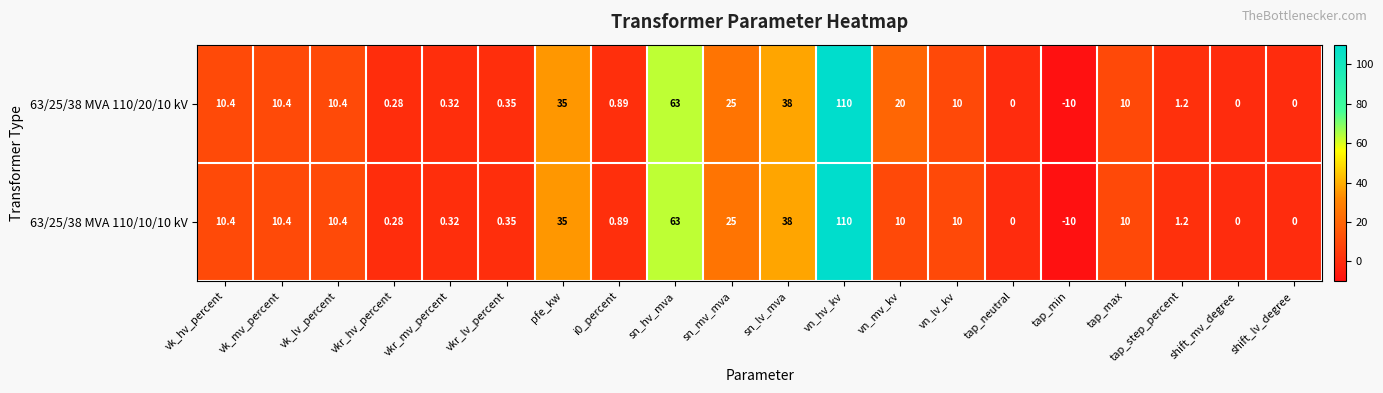

At which category is the sum across all series the highest?

vn_hv_kv